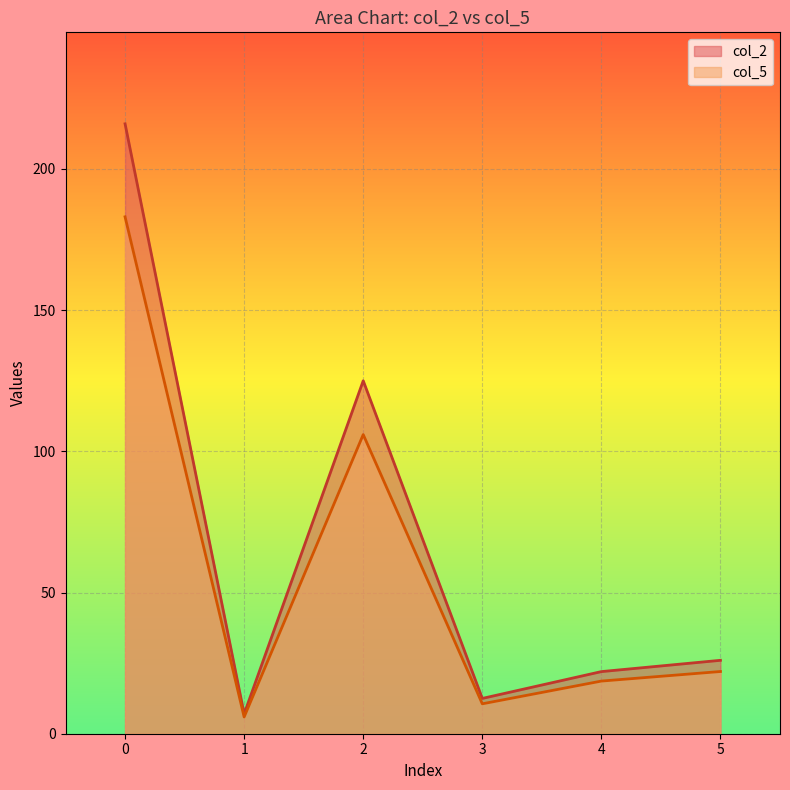

Does the chart display data point markers on the line(s)?

No